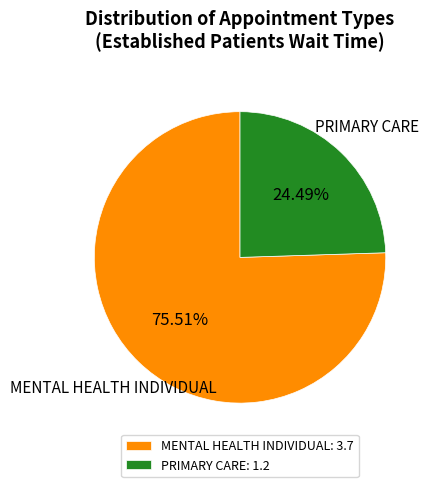

Count the number of slices in the pie.

2